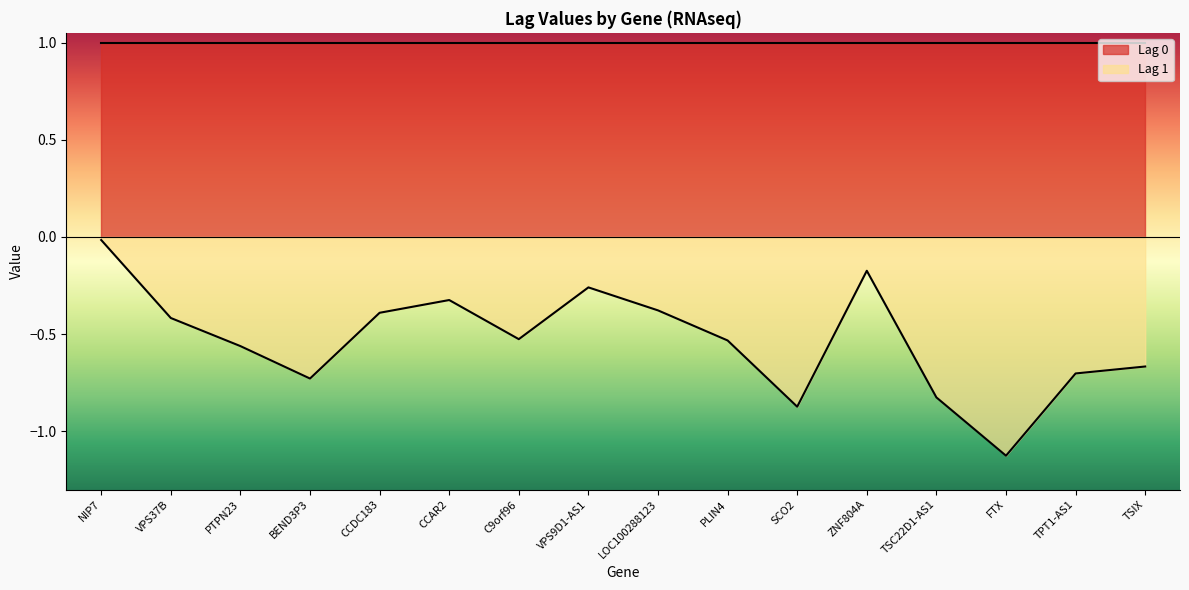

How many points are higher than both their immediate neighbors (excluding endpoints)?

3